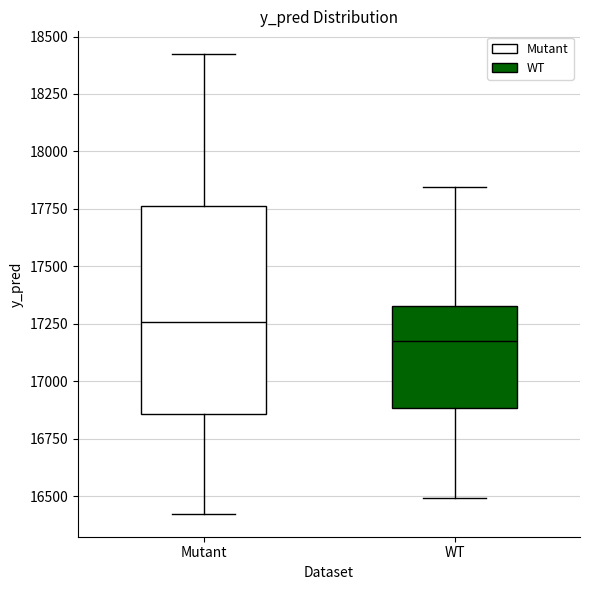

Which box has the highest median line?

Mutant